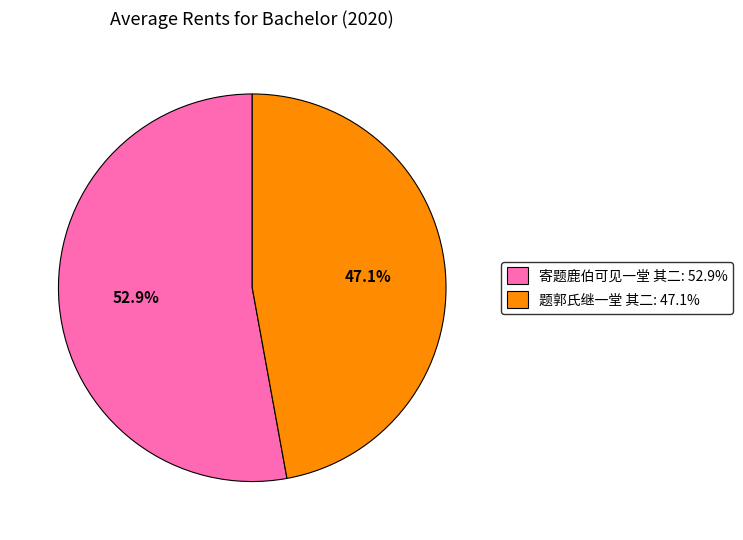

Which category has the biggest portion of the pie?

寄题鹿伯可见一堂 其二